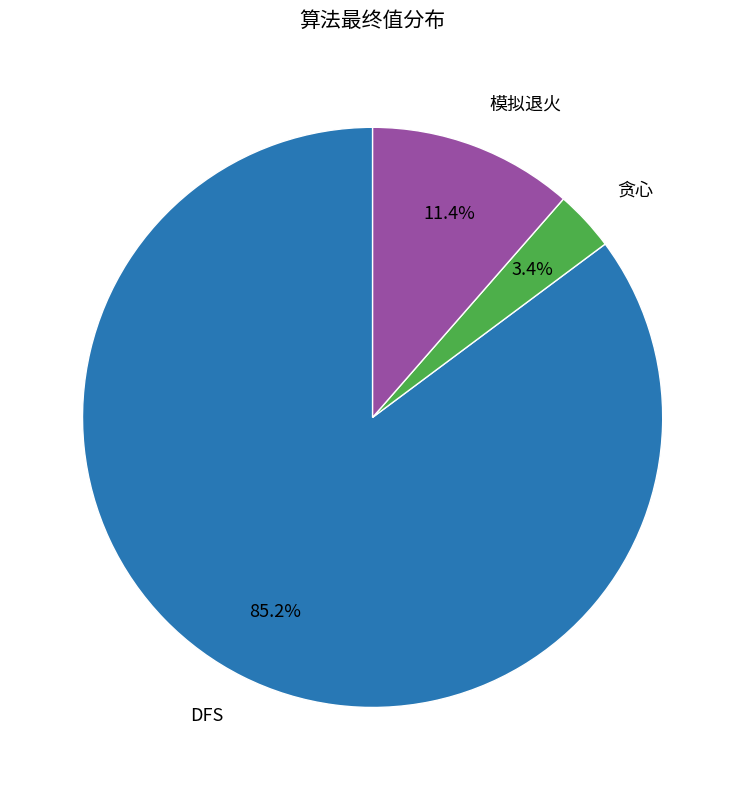

Is there any slice that represents more than half of the pie?

Yes